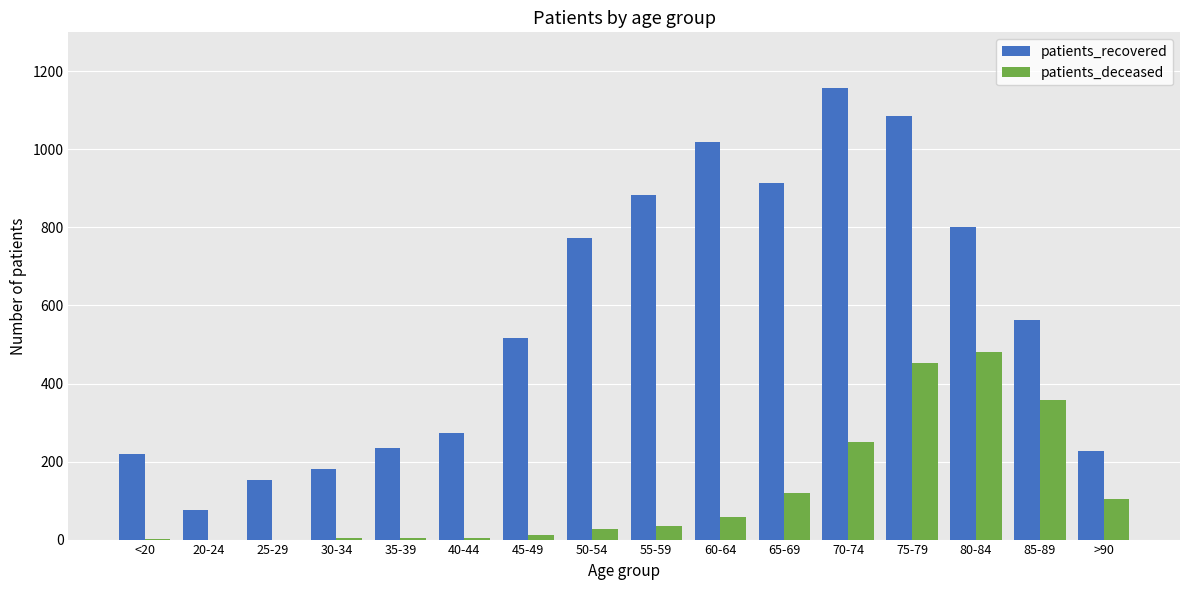

What is the sum of the patients_deceased values at 60-64 and 65-69?

176